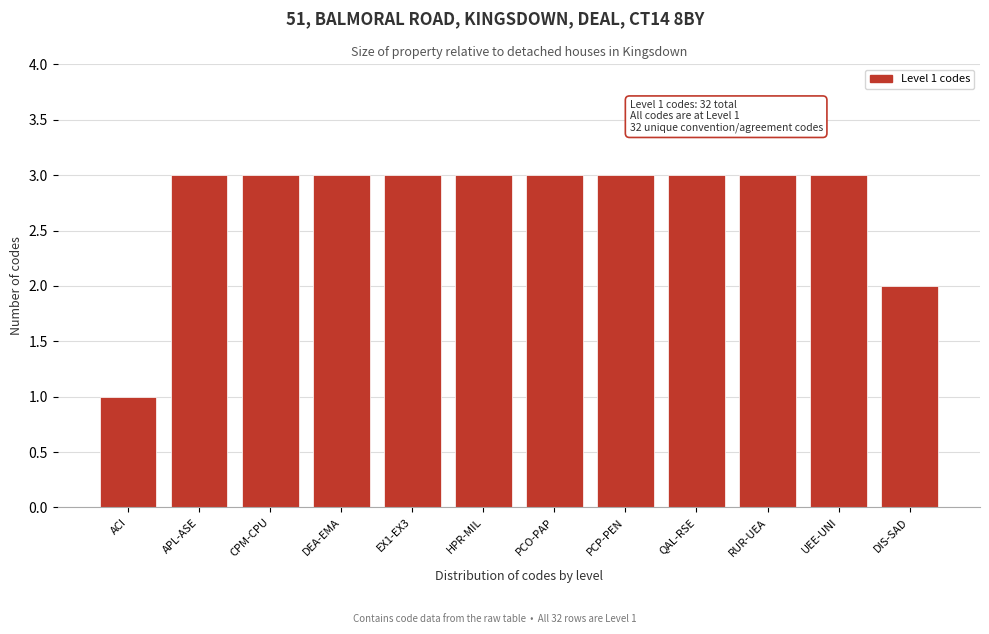

Reading left to right, what are all the values shown in this chart?

1	3	3	3	3	3	3	3	3	3	3	2